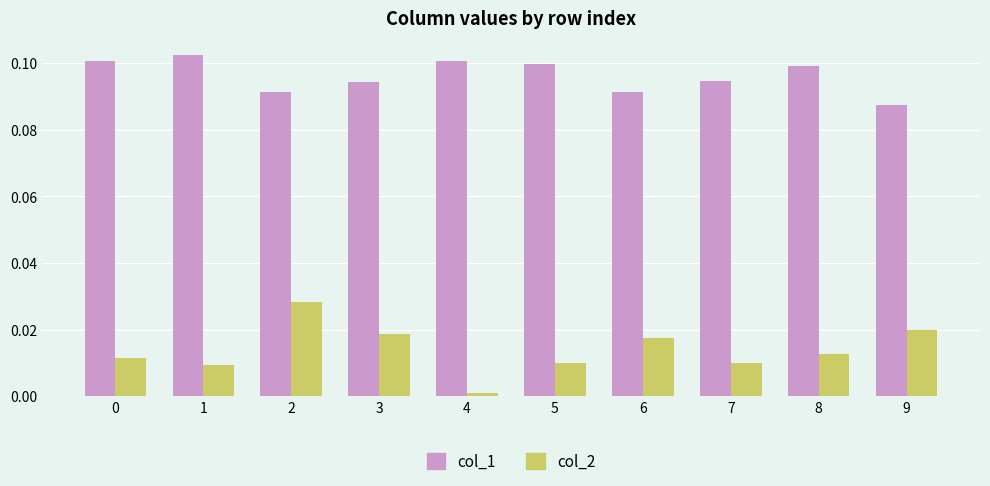

Which series has the largest total across all categories?

col_1